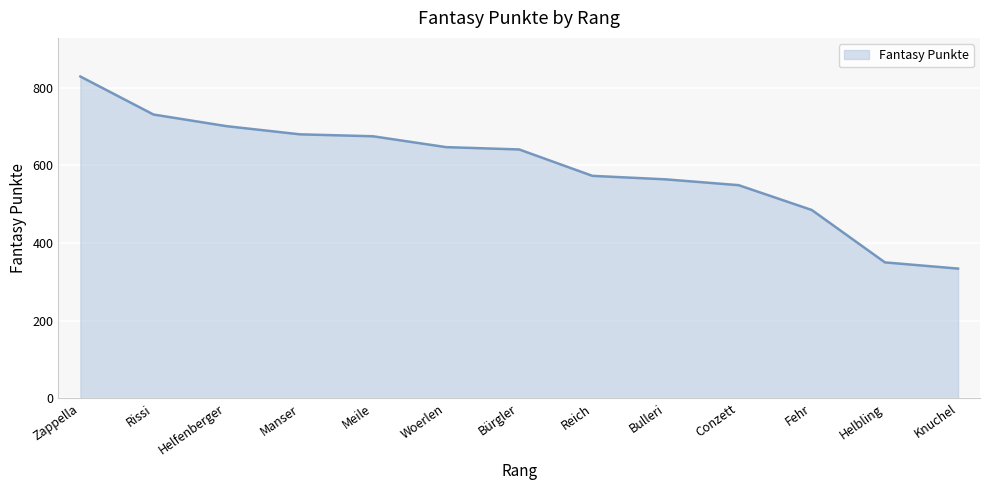

What is the minimum value shown in the chart?

334